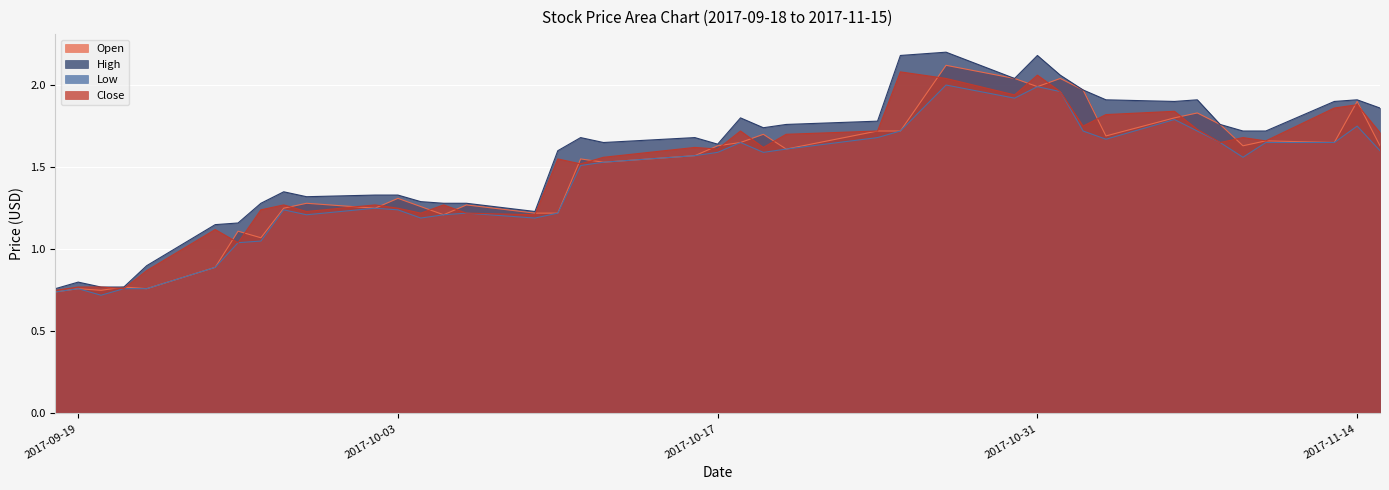

Reading left to right, transcribe all the data shown in this chart.

Open: 2017-09-18=0.7	2017-09-19=0.8	2017-09-20=0.8	2017-09-21=0.8	2017-09-22=0.8	2017-09-25=0.9	2017-09-26=1.1	2017-09-27=1.1	2017-09-28=1.2	2017-09-29=1.3	2017-10-02=1.2	2017-10-03=1.3	2017-10-04=1.3	2017-10-05=1.2	2017-10-06=1.3	2017-10-09=1.2	2017-10-10=1.2	2017-10-11=1.6	2017-10-12=1.5	2017-10-16=1.6	2017-10-17=1.6	2017-10-18=1.6	2017-10-19=1.7	2017-10-20=1.6	2017-10-24=1.7	2017-10-25=1.7	2017-10-27=2.1	2017-10-30=2.0	2017-10-31=2.0	2017-11-01=2.0	2017-11-02=2.0	2017-11-03=1.7	2017-11-06=1.8	2017-11-07=1.8	2017-11-08=1.8	2017-11-09=1.6	2017-11-10=1.7	2017-11-13=1.6	2017-11-14=1.9	2017-11-15=1.6
High: 2017-09-18=0.8	2017-09-19=0.8	2017-09-20=0.8	2017-09-21=0.8	2017-09-22=0.9	2017-09-25=1.1	2017-09-26=1.2	2017-09-27=1.3	2017-09-28=1.4	2017-09-29=1.3	2017-10-02=1.3	2017-10-03=1.3	2017-10-04=1.3	2017-10-05=1.3	2017-10-06=1.3	2017-10-09=1.2	2017-10-10=1.6	2017-10-11=1.7	2017-10-12=1.6	2017-10-16=1.7	2017-10-17=1.6	2017-10-18=1.8	2017-10-19=1.7	2017-10-20=1.8	2017-10-24=1.8	2017-10-25=2.2	2017-10-27=2.2	2017-10-30=2.0	2017-10-31=2.2	2017-11-01=2.1	2017-11-02=2.0	2017-11-03=1.9	2017-11-06=1.9	2017-11-07=1.9	2017-11-08=1.8	2017-11-09=1.7	2017-11-10=1.7	2017-11-13=1.9	2017-11-14=1.9	2017-11-15=1.9
Low: 2017-09-18=0.7	2017-09-19=0.8	2017-09-20=0.7	2017-09-21=0.8	2017-09-22=0.8	2017-09-25=0.9	2017-09-26=1.0	2017-09-27=1.1	2017-09-28=1.2	2017-09-29=1.2	2017-10-02=1.2	2017-10-03=1.2	2017-10-04=1.2	2017-10-05=1.2	2017-10-06=1.2	2017-10-09=1.2	2017-10-10=1.2	2017-10-11=1.5	2017-10-12=1.5	2017-10-16=1.6	2017-10-17=1.6	2017-10-18=1.6	2017-10-19=1.6	2017-10-20=1.6	2017-10-24=1.7	2017-10-25=1.7	2017-10-27=2.0	2017-10-30=1.9	2017-10-31=2.0	2017-11-01=2.0	2017-11-02=1.7	2017-11-03=1.7	2017-11-06=1.8	2017-11-07=1.7	2017-11-08=1.6	2017-11-09=1.6	2017-11-10=1.6	2017-11-13=1.6	2017-11-14=1.8	2017-11-15=1.6
Close: 2017-09-18=0.8	2017-09-19=0.8	2017-09-20=0.8	2017-09-21=0.8	2017-09-22=0.9	2017-09-25=1.1	2017-09-26=1.0	2017-09-27=1.2	2017-09-28=1.3	2017-09-29=1.2	2017-10-02=1.3	2017-10-03=1.2	2017-10-04=1.2	2017-10-05=1.3	2017-10-06=1.2	2017-10-09=1.2	2017-10-10=1.6	2017-10-11=1.5	2017-10-12=1.6	2017-10-16=1.6	2017-10-17=1.6	2017-10-18=1.7	2017-10-19=1.6	2017-10-20=1.7	2017-10-24=1.7	2017-10-25=2.1	2017-10-27=2.0	2017-10-30=1.9	2017-10-31=2.1	2017-11-01=2.0	2017-11-02=1.8	2017-11-03=1.8	2017-11-06=1.8	2017-11-07=1.7	2017-11-08=1.6	2017-11-09=1.7	2017-11-10=1.7	2017-11-13=1.9	2017-11-14=1.9	2017-11-15=1.7